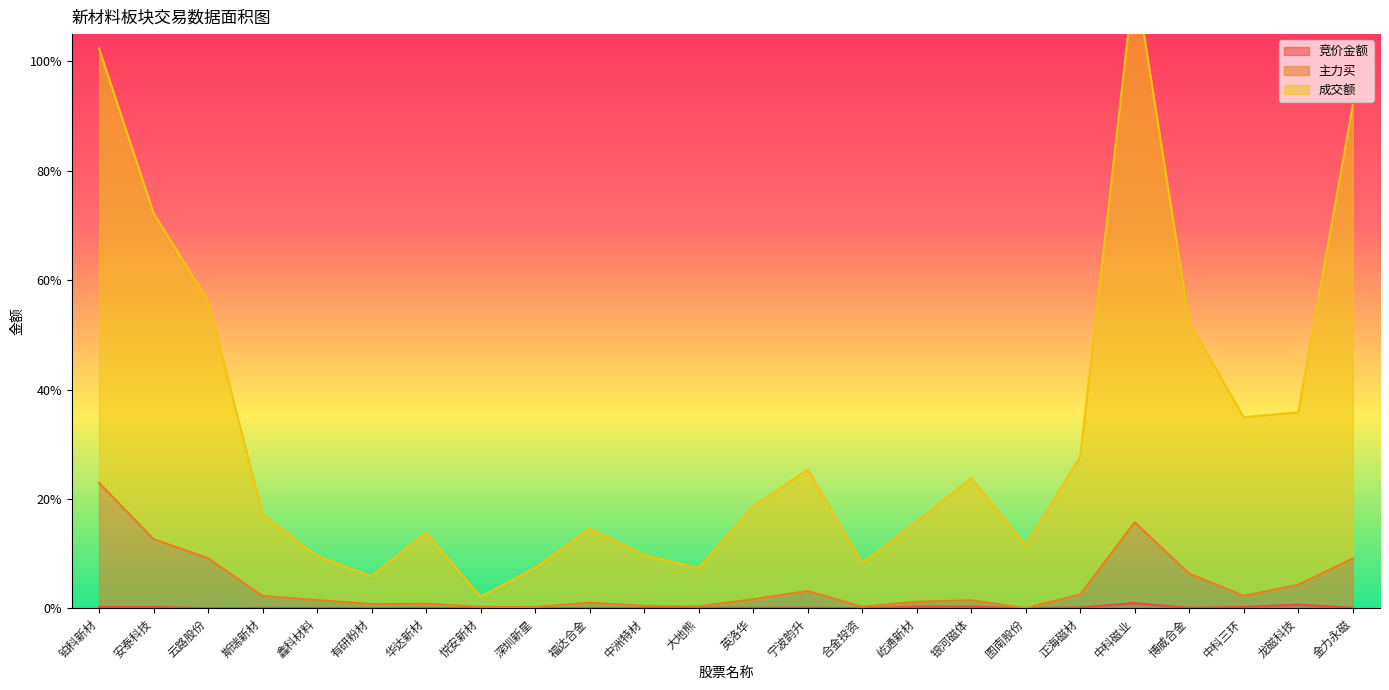

Which series changed the most between 铂科新材 and 龙磁科技?

成交额